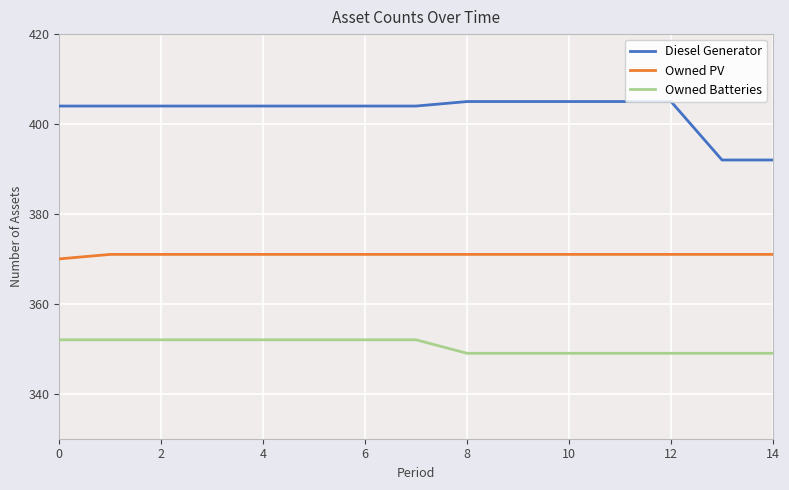

Reading right to left, extract all data points from this chart.

Diesel Generator: 392	392	405	405	405	405	405	404	404	404	404	404	404	404	404
Owned PV: 371	371	371	371	371	371	371	371	371	371	371	371	371	371	370
Owned Batteries: 349	349	349	349	349	349	349	352	352	352	352	352	352	352	352